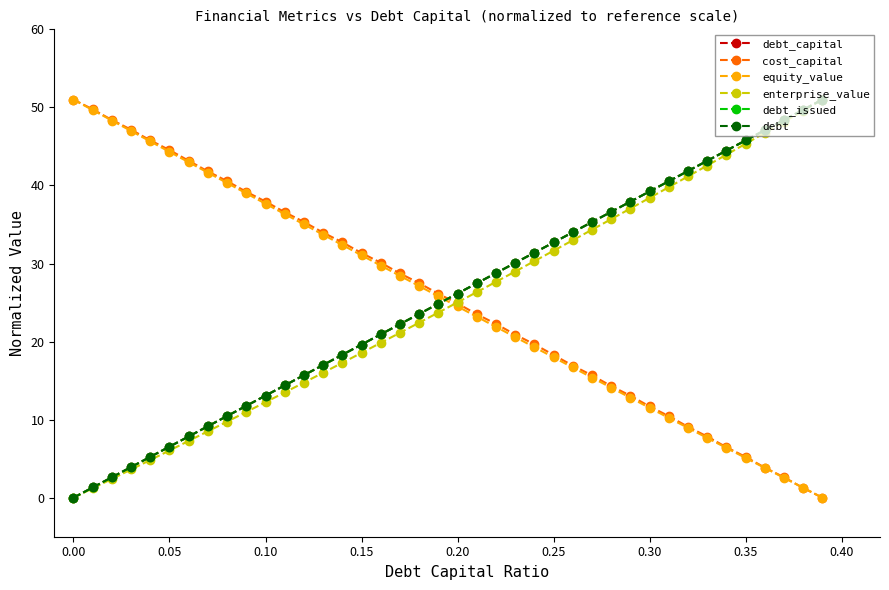

How many values in debt are above zero?

39